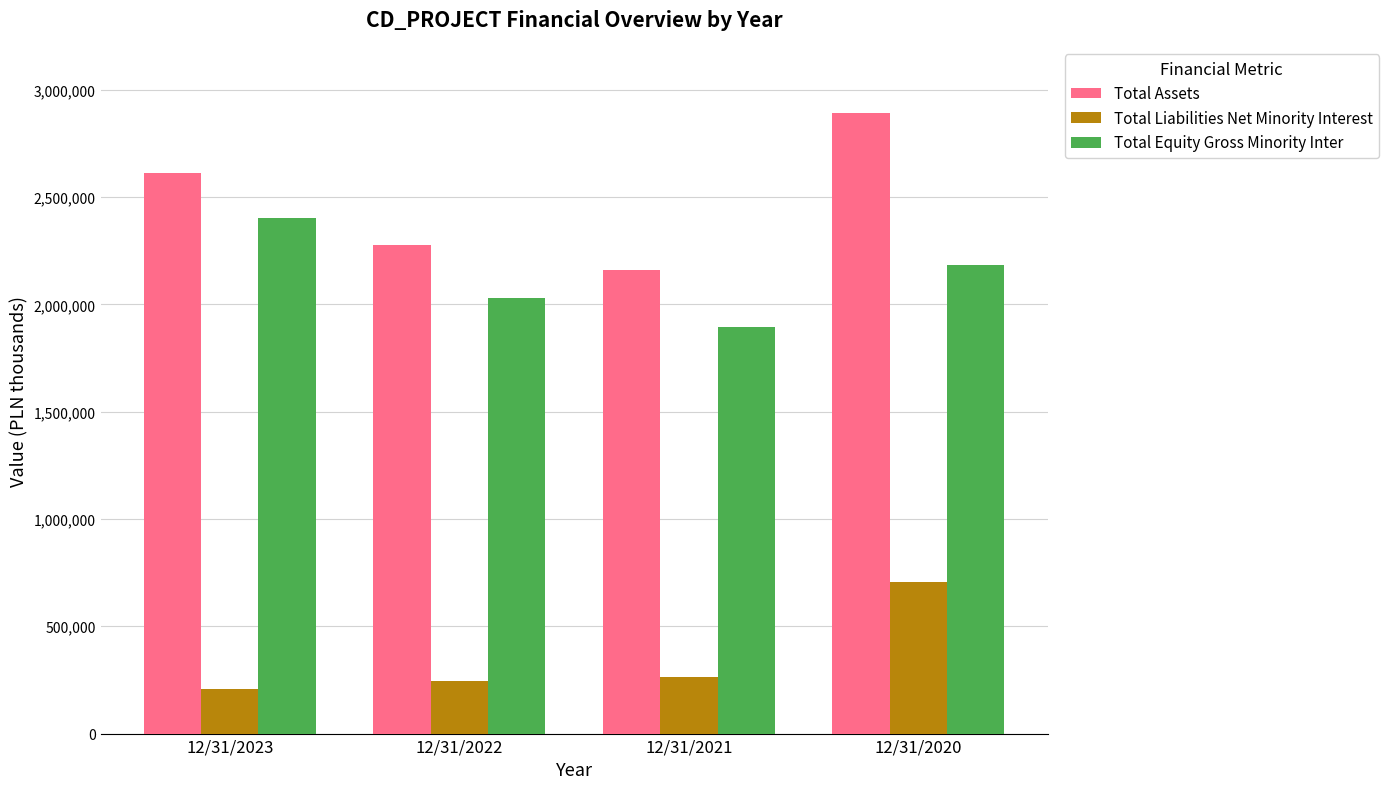

What is the spread (max minus min) of values at 12/31/2023?

2403490